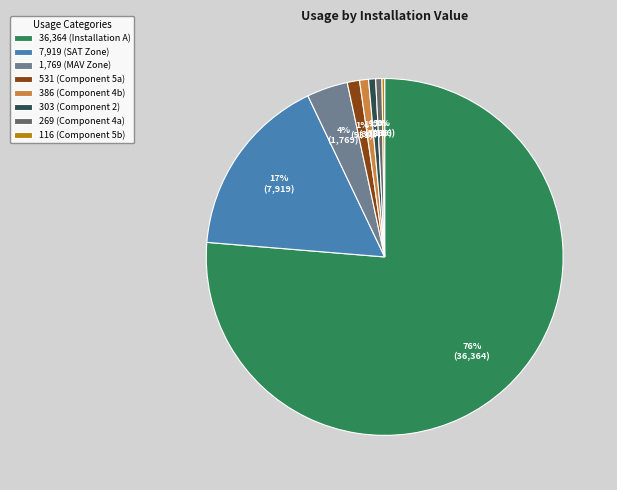

Which slice is the largest?

36,364 (Installation A)